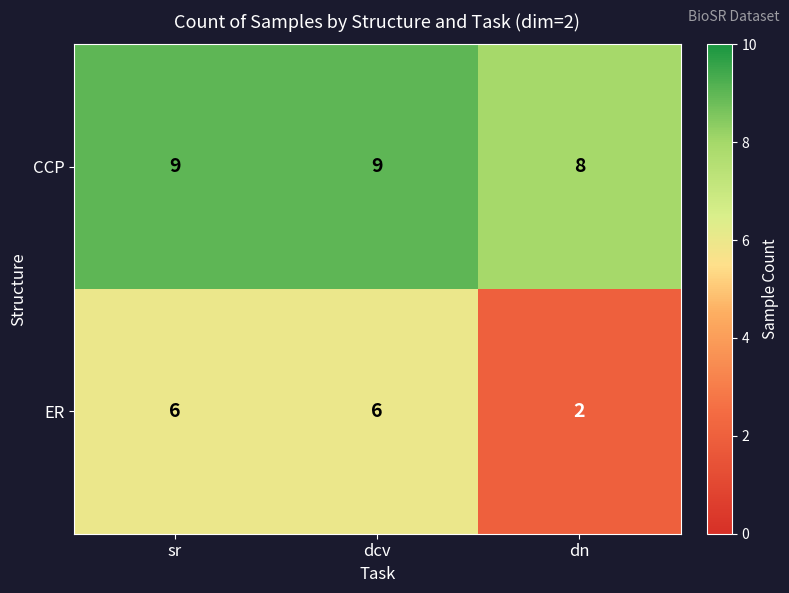

How many data points does each series have?

3